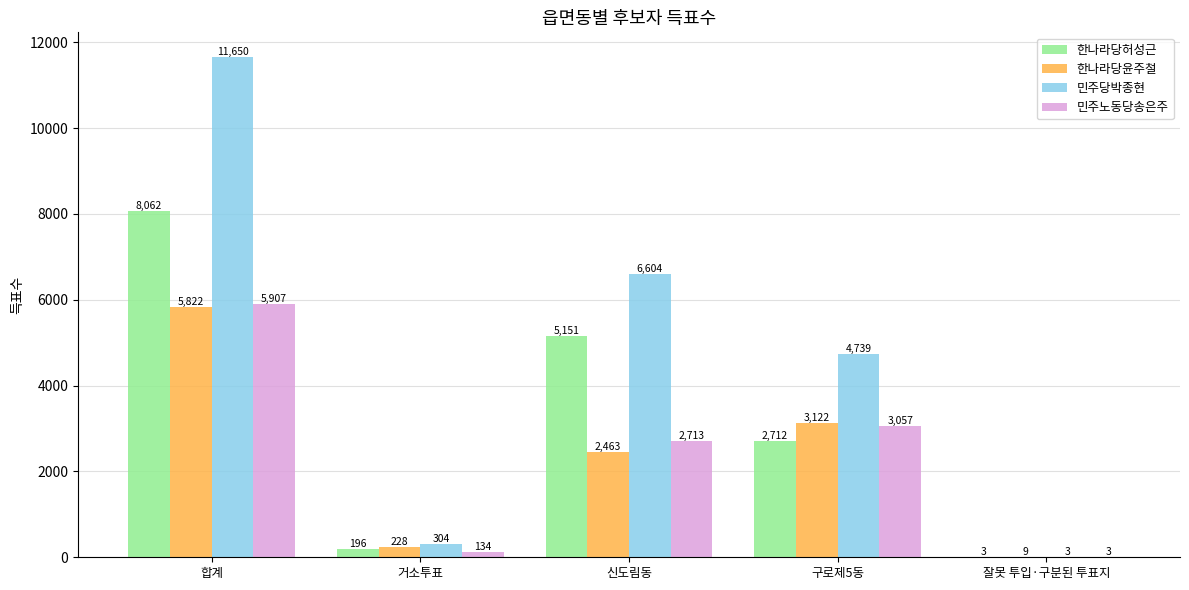

What is the sum of all 민주당박종현 values?

23300